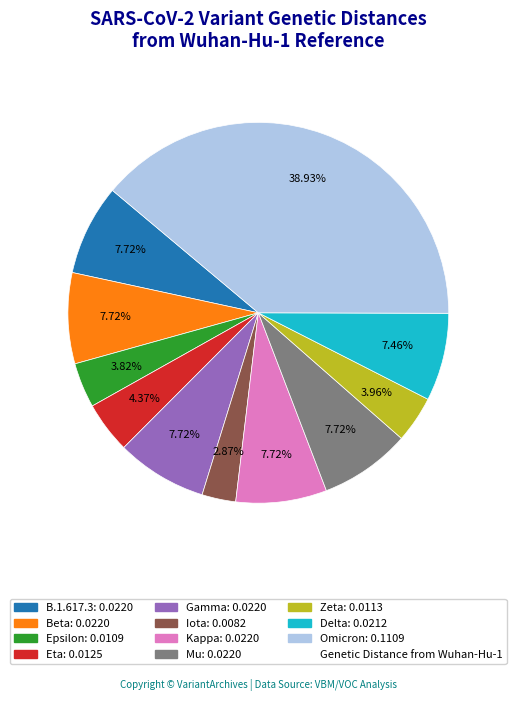

Is there a majority slice in this chart?

No